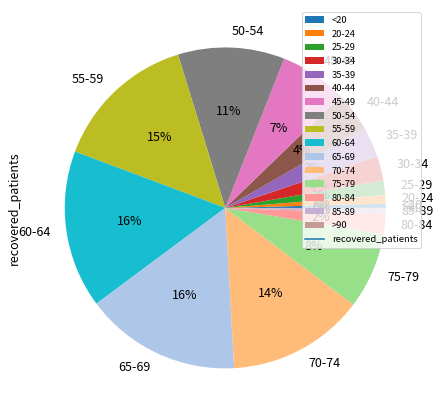

Does any single category account for the majority?

No